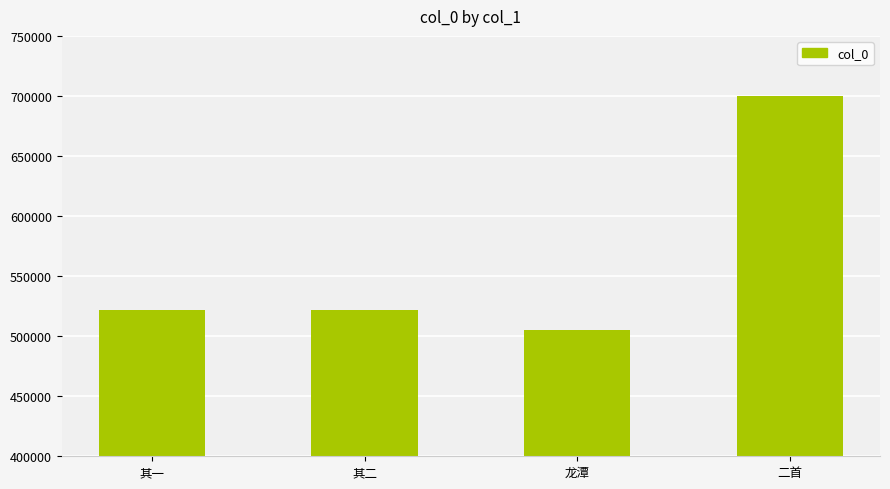

What is the value of the 1st bar from the left?

521878